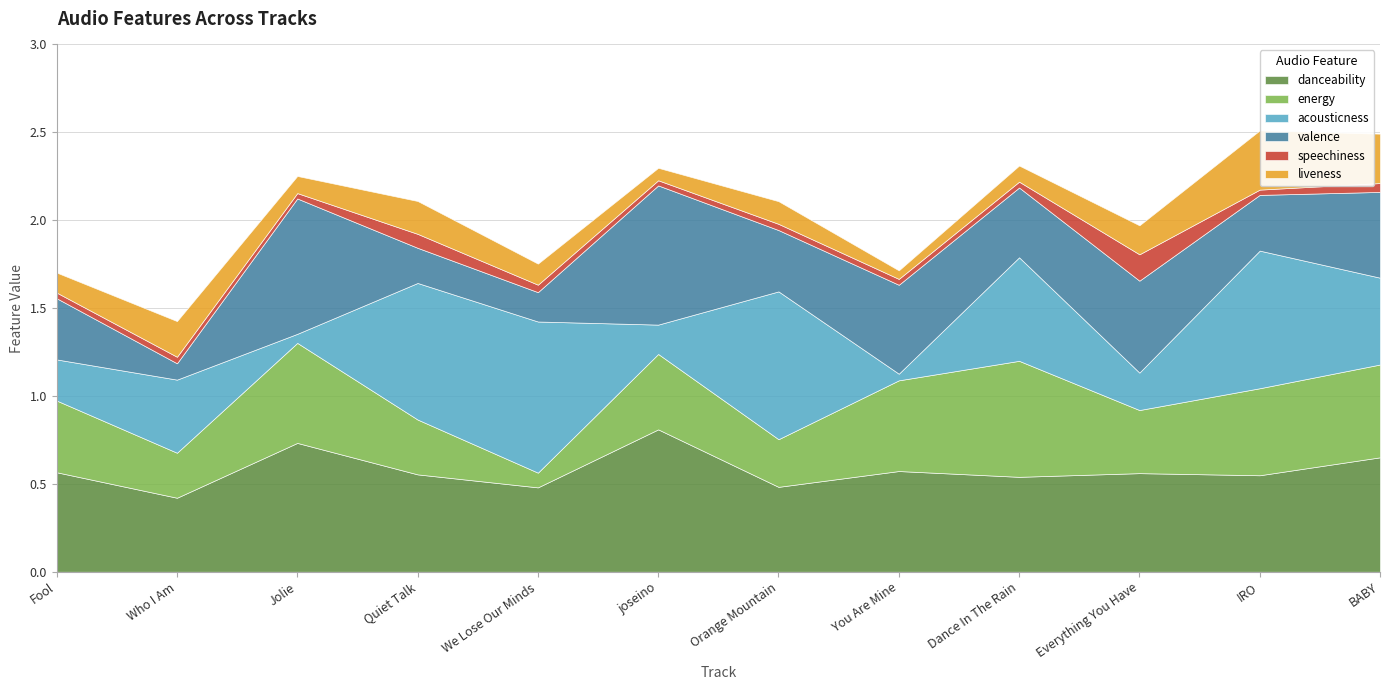

What value does the speechiness series have at Quiet Talk?

0.1